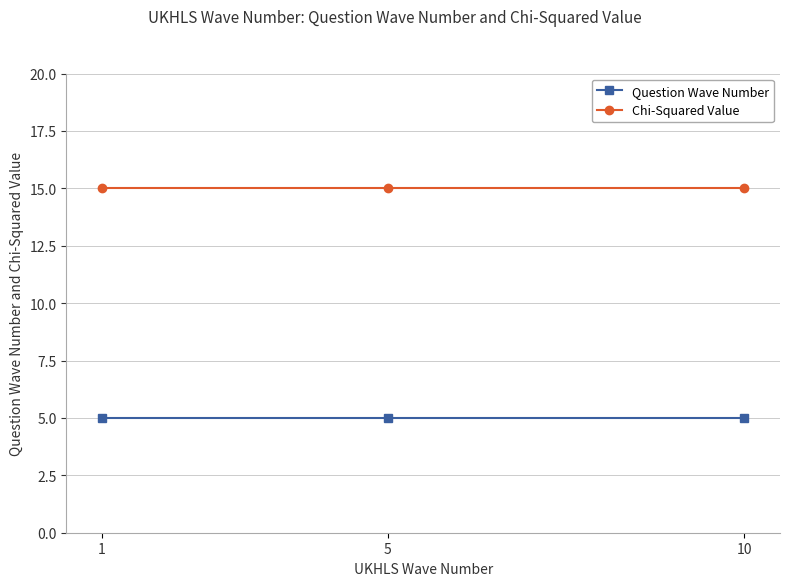

Reading right to left, extract all data points from this chart.

Question Wave Number: 5	5	5
Chi-Squared Value: 15	15	15